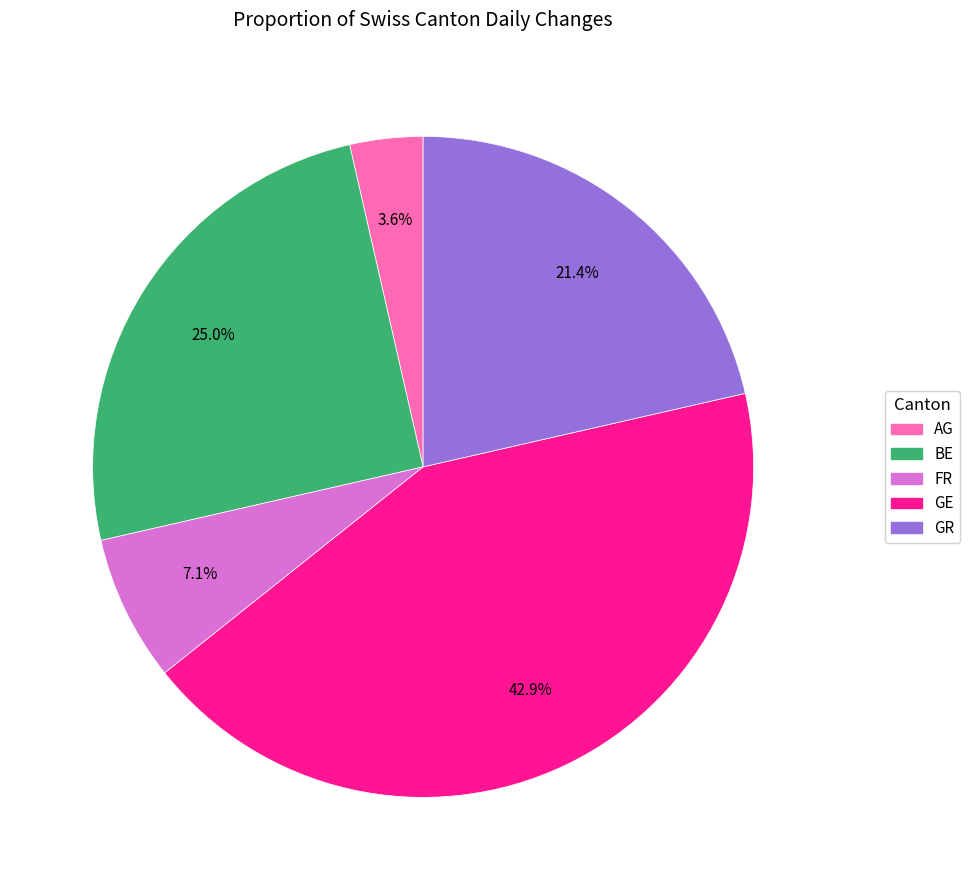

Does any single category account for the majority?

No